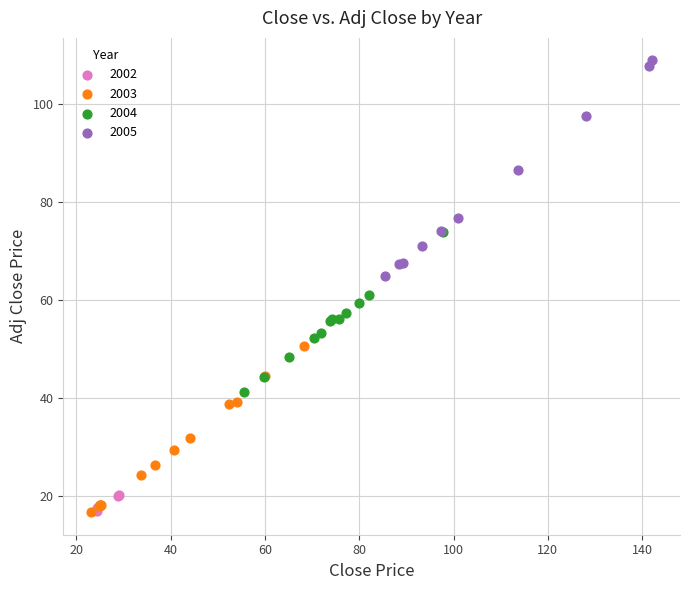

What are all the series names shown in the legend?

2002, 2003, 2004, 2005